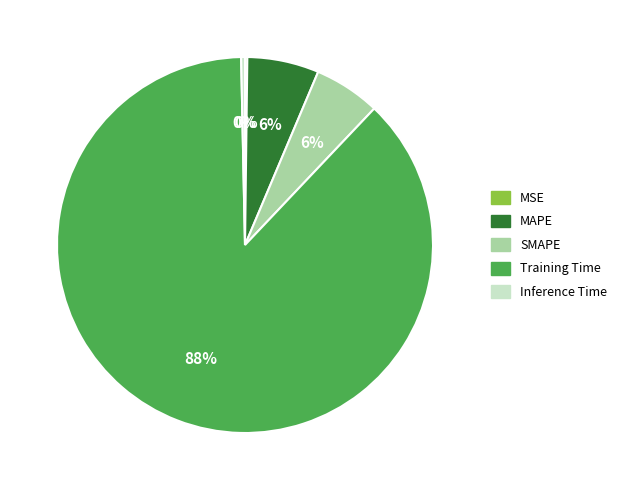

To the nearest percent, what is the combined percentage of Inference Time and Training Time?

88%